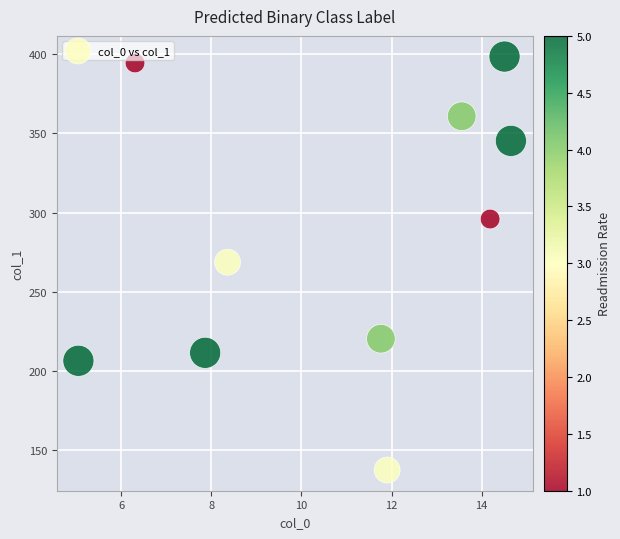

What is the range of X values (max minus min)?

9.6